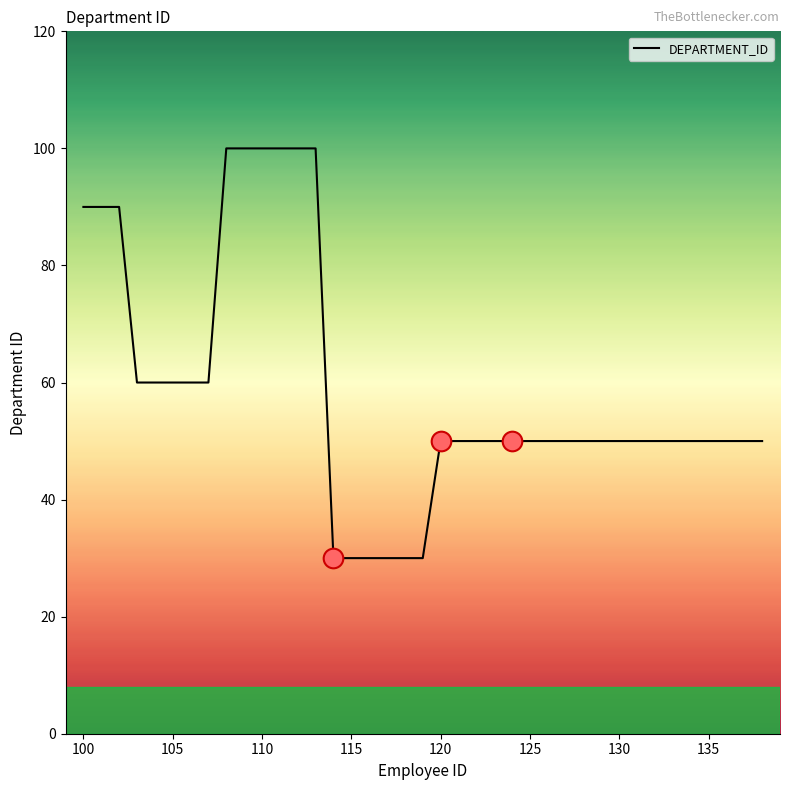

What is the greatest value displayed?

100